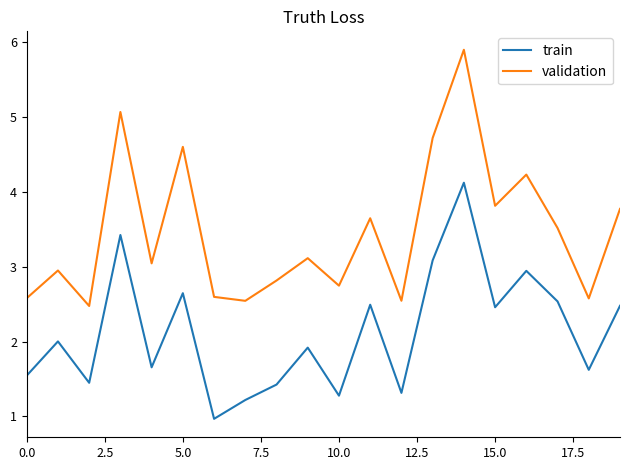

What is the difference between the maximum and minimum values in the train series?

3.2